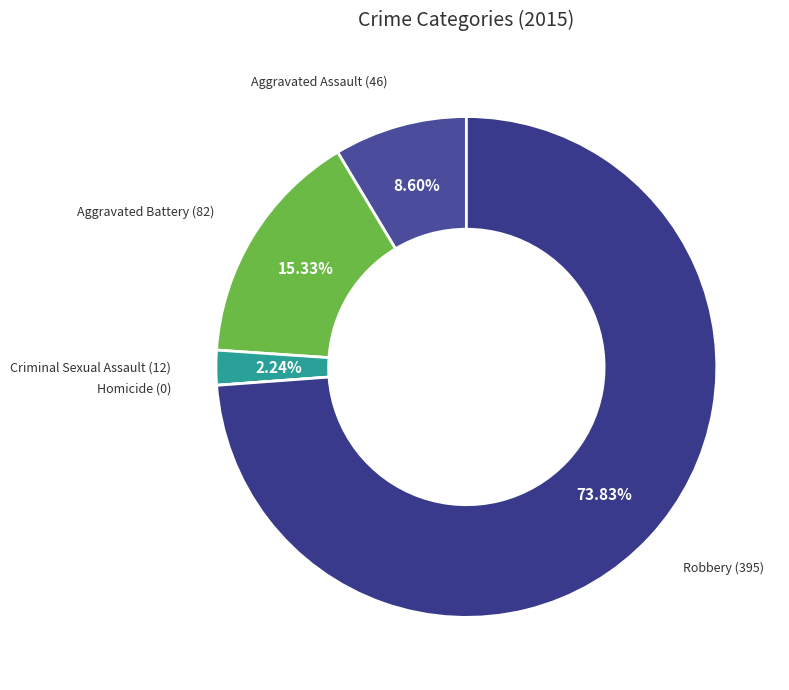

Combined, do Aggravated Battery and Criminal Sexual Assault account for over 50%?

No